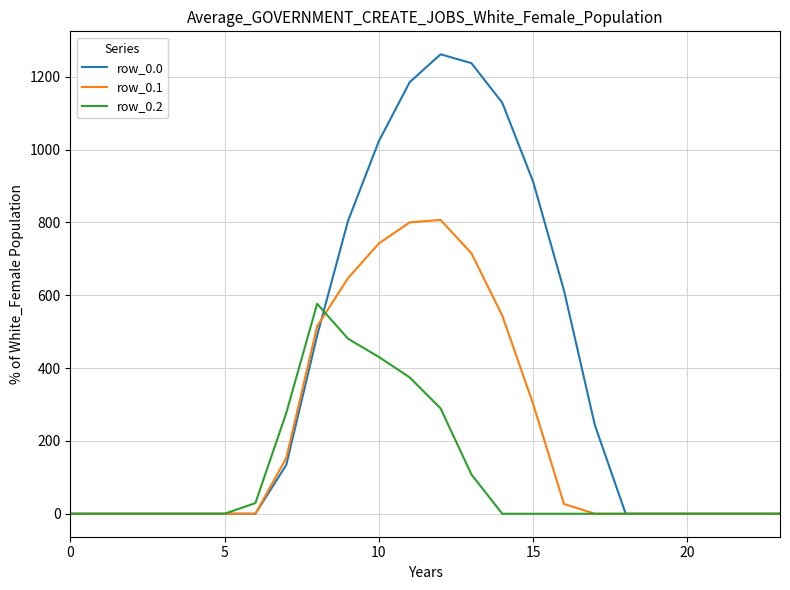

Which series has the largest total across all categories?

row_0.0